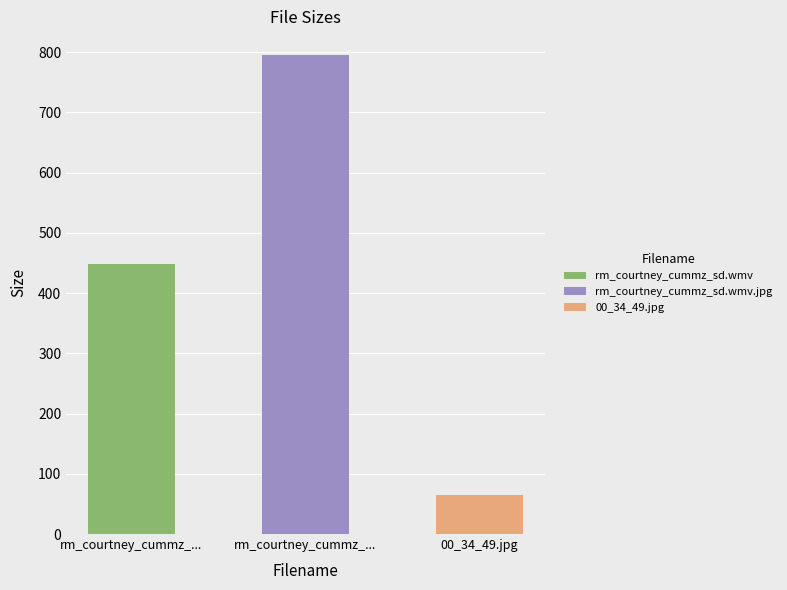

Is it true that the value at rm_courtney_cummz_... is 274.8?

False